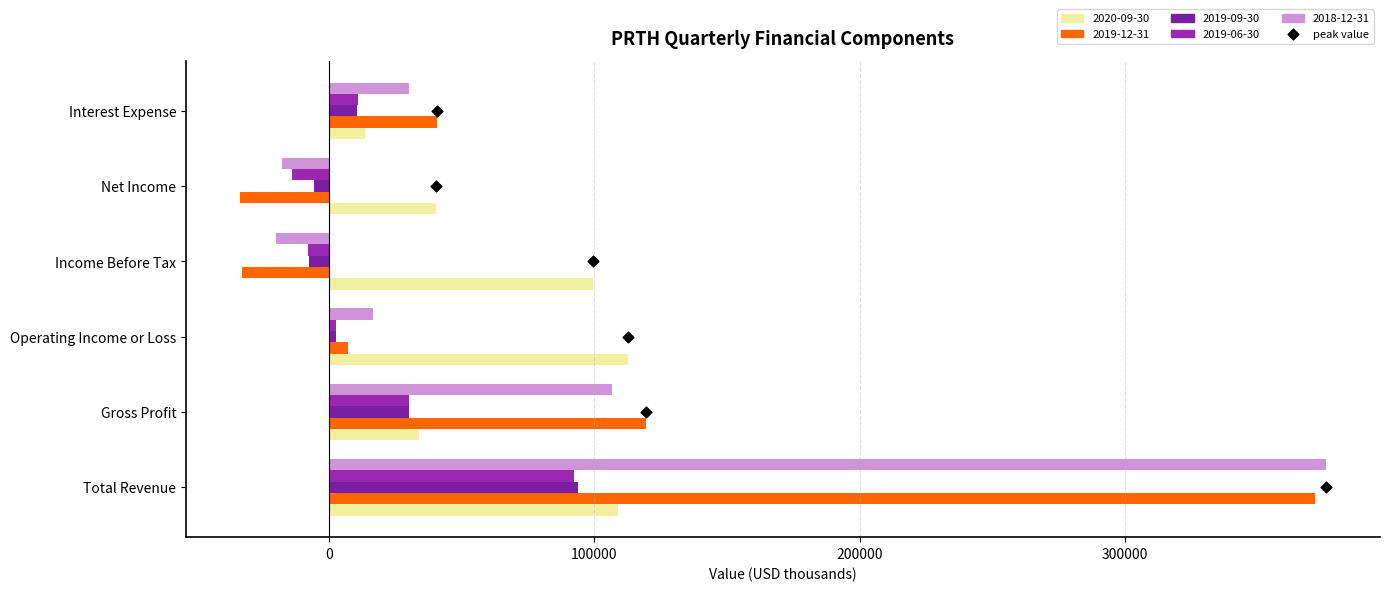

What is the total value across all series at Interest Expense?

105400